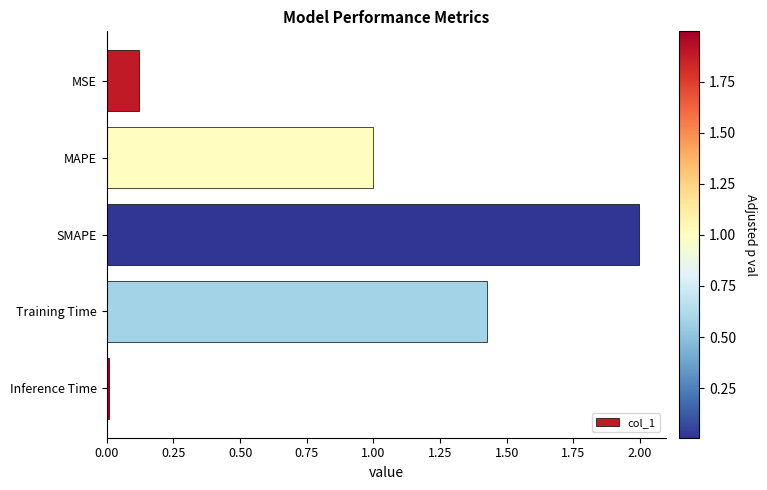

Which label corresponds to the smallest value in the chart?

Inference Time